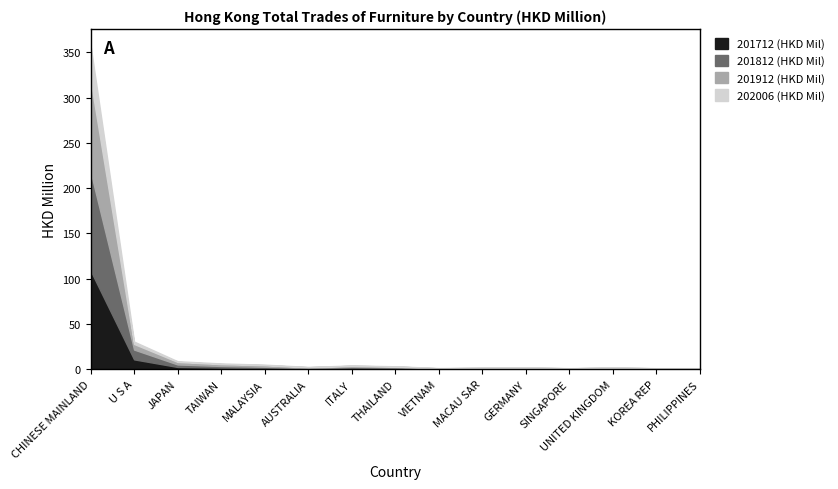

What position from the left is U S A?

2